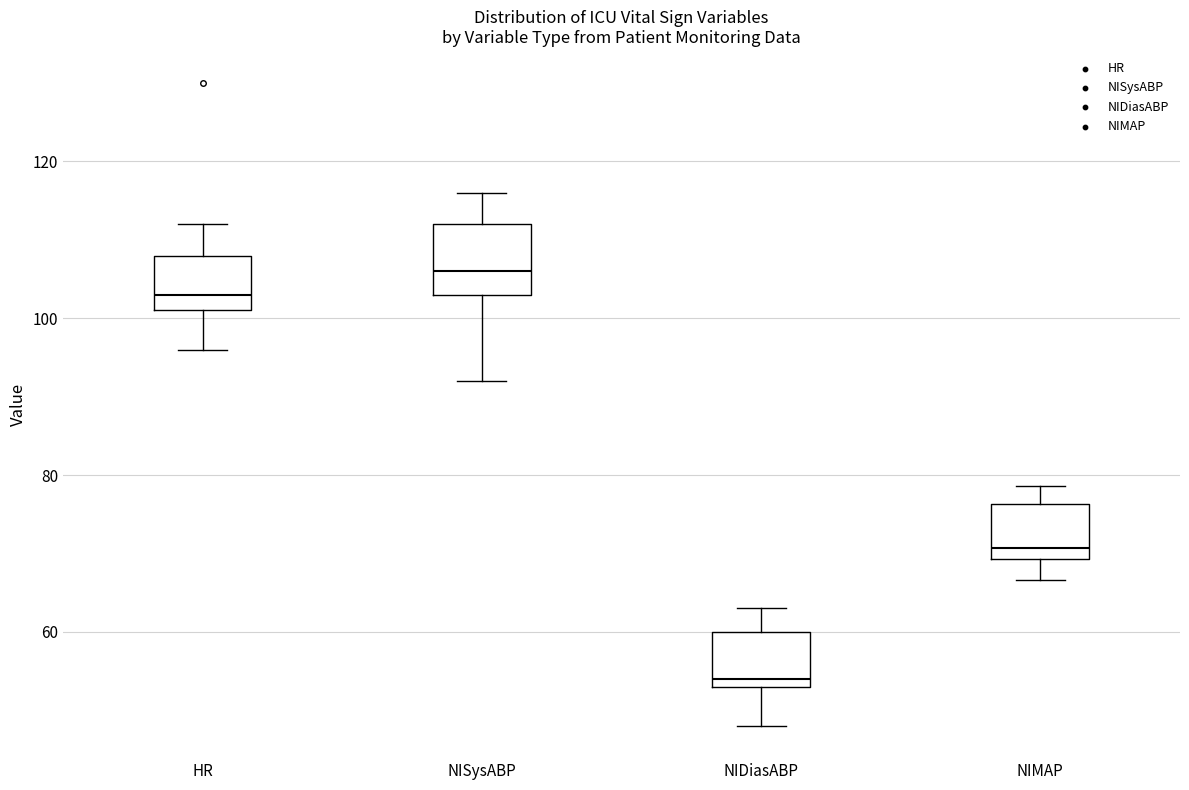

Comparing the boxes themselves (not the whiskers), which one is the tallest?

NISysABP